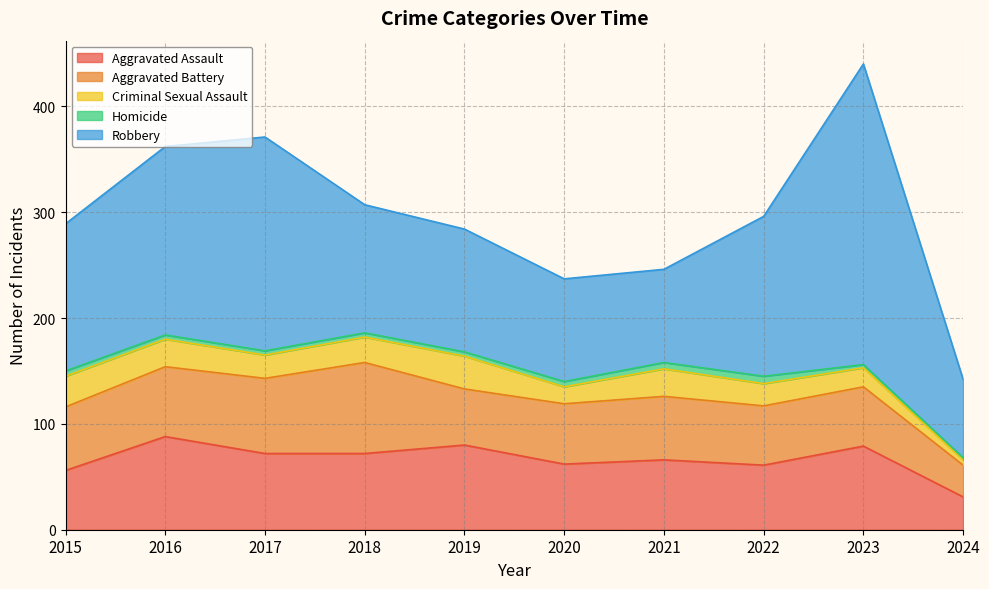

Reading right to left, transcribe all the data shown in this chart.

Aggravated Assault: 31	79	61	66	62	80	72	72	88	56
Aggravated Battery: 30	56	56	60	57	53	86	71	66	60
Criminal Sexual Assault: 5	18	21	26	16	31	24	22	26	29
Homicide: 2	3	7	6	5	4	4	4	4	5
Robbery: 74	284	151	88	97	116	121	202	178	139